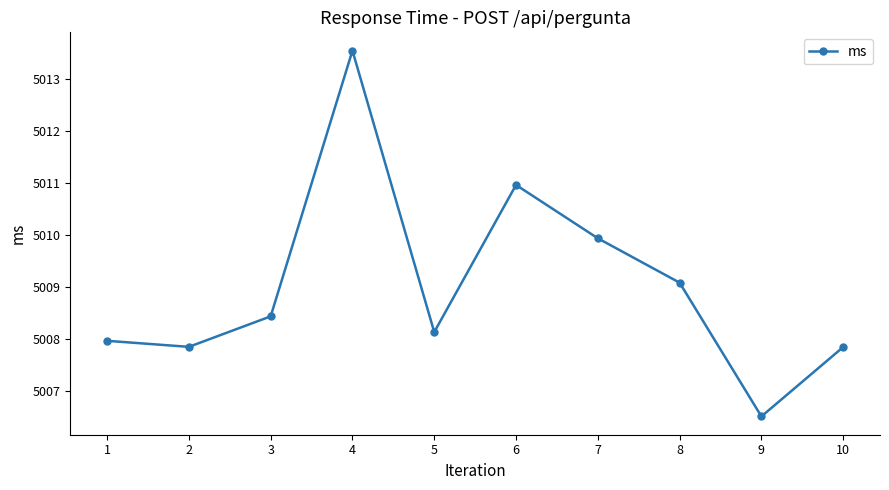

Reading left to right, extract all data points from this chart.

5008.0	5007.9	5008.4	5013.5	5008.1	5011.0	5009.9	5009.1	5006.5	5007.9